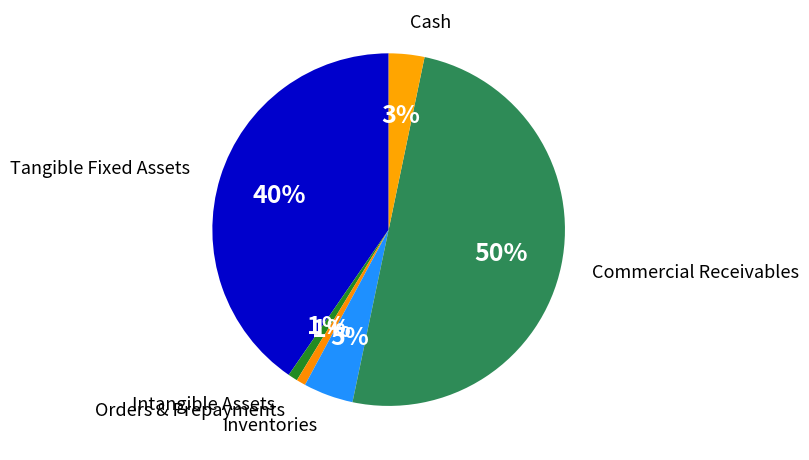

Do Commercial Receivables and Orders & Prepayments together represent more than half of the pie?

Yes